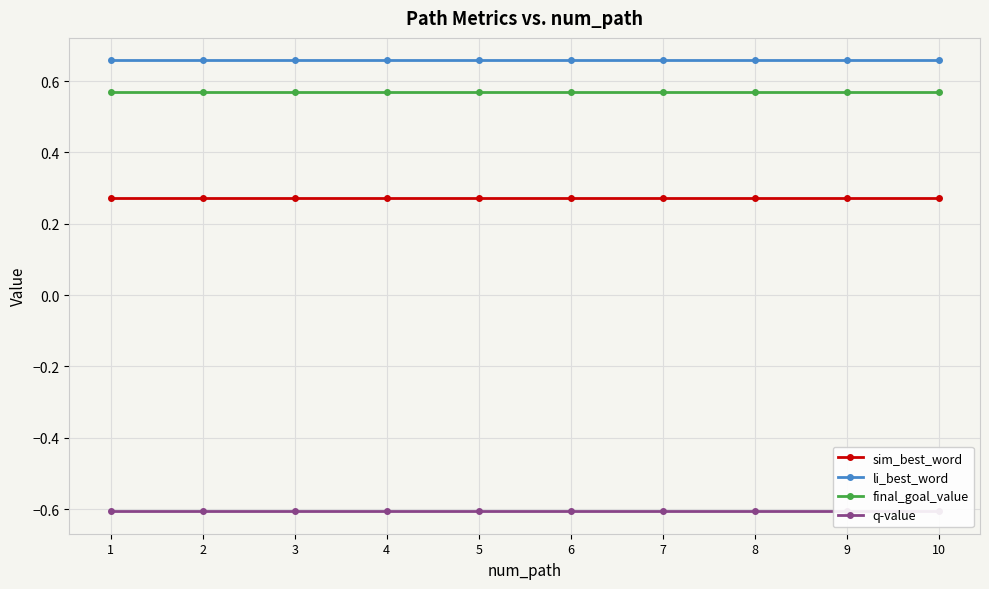

What is the maximum value for li_best_word?

0.7